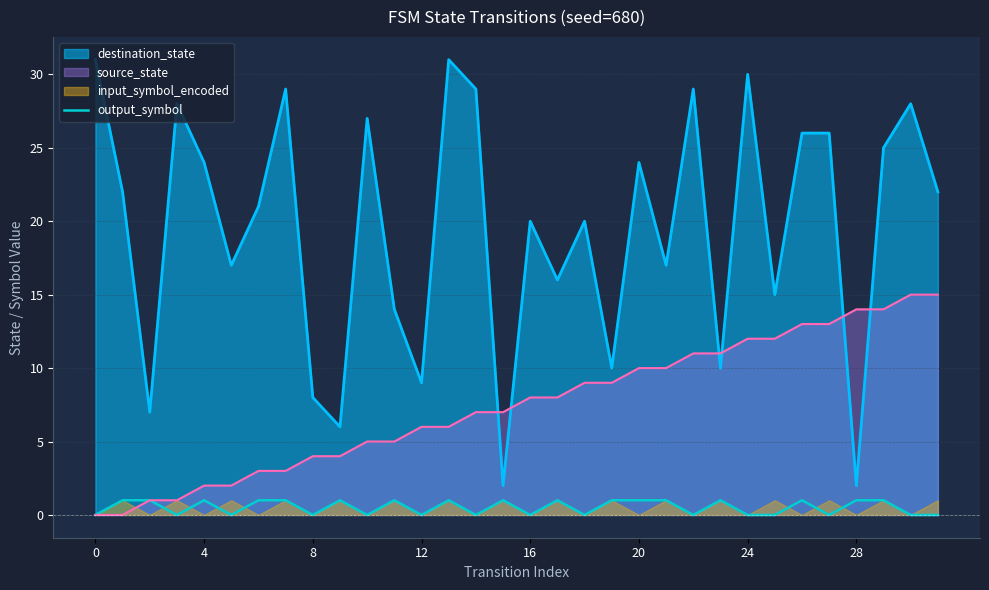

Is it true that source_state equals 0 at 0?

True